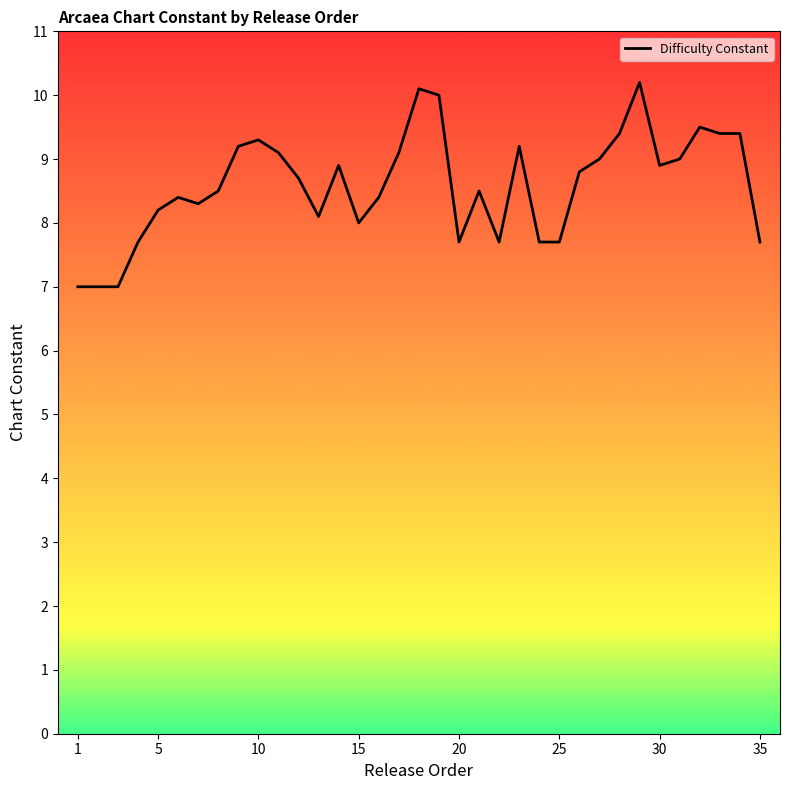

What is the maximum value shown in the chart?

10.2